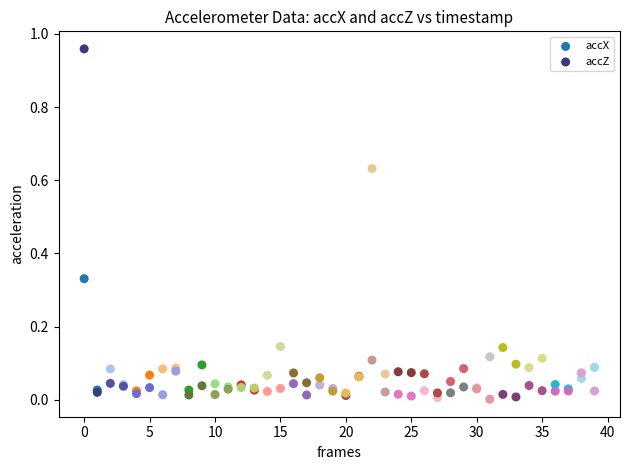

Which series contains the highest Y value?

accZ